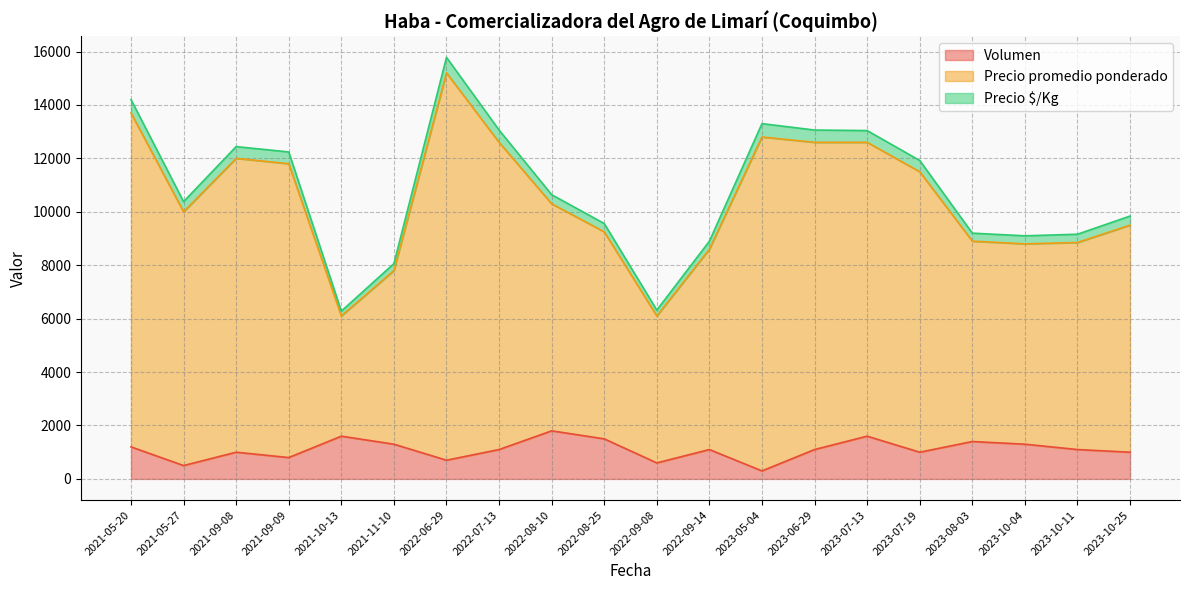

At which category is the sum across all series the highest?

2022-06-29